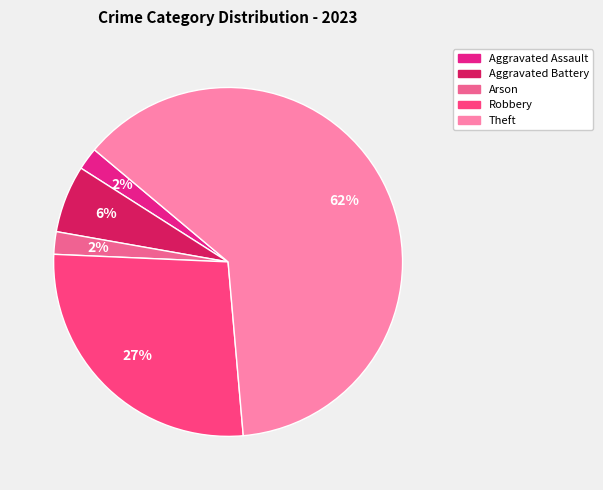

How many segments does this pie chart have?

5